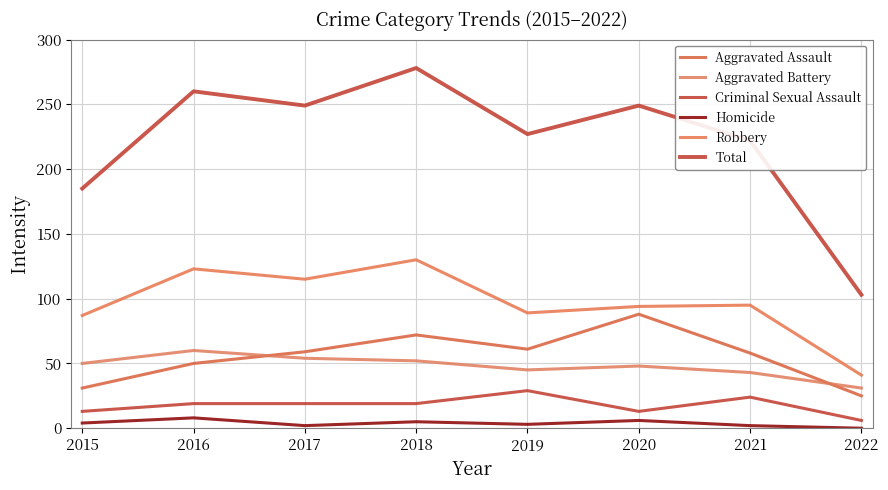

Does the chart have visible grid lines?

Yes